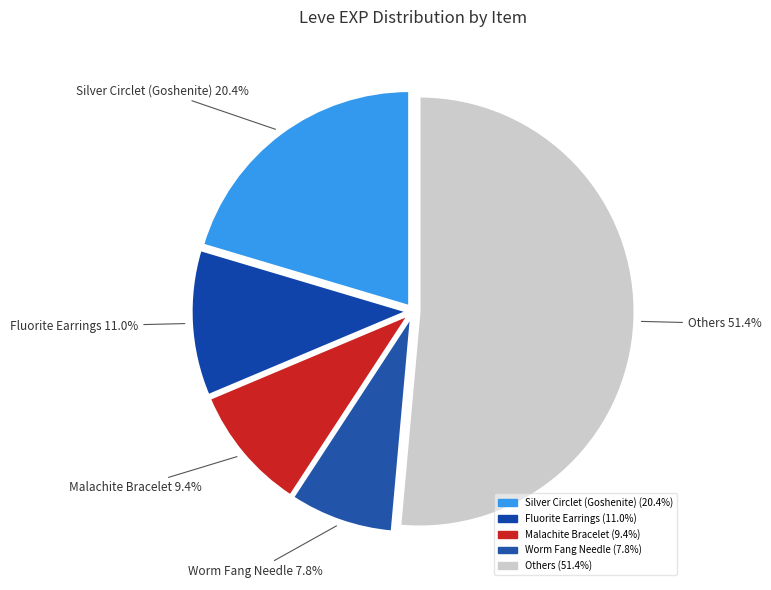

Is Malachite Bracelet the majority of the pie?

No